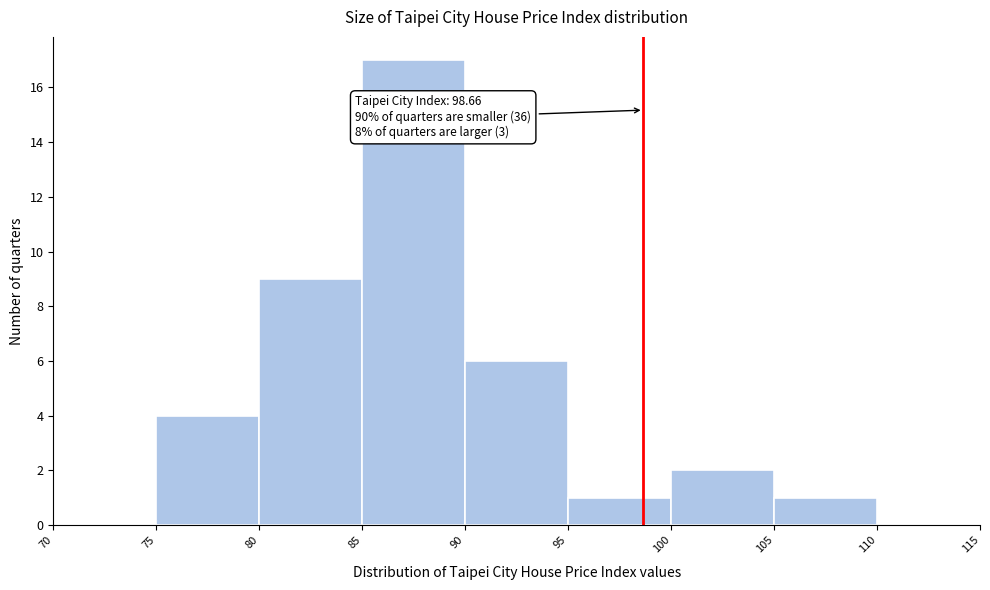

Over which range of the x-axis is the bar tallest?

85 to 90